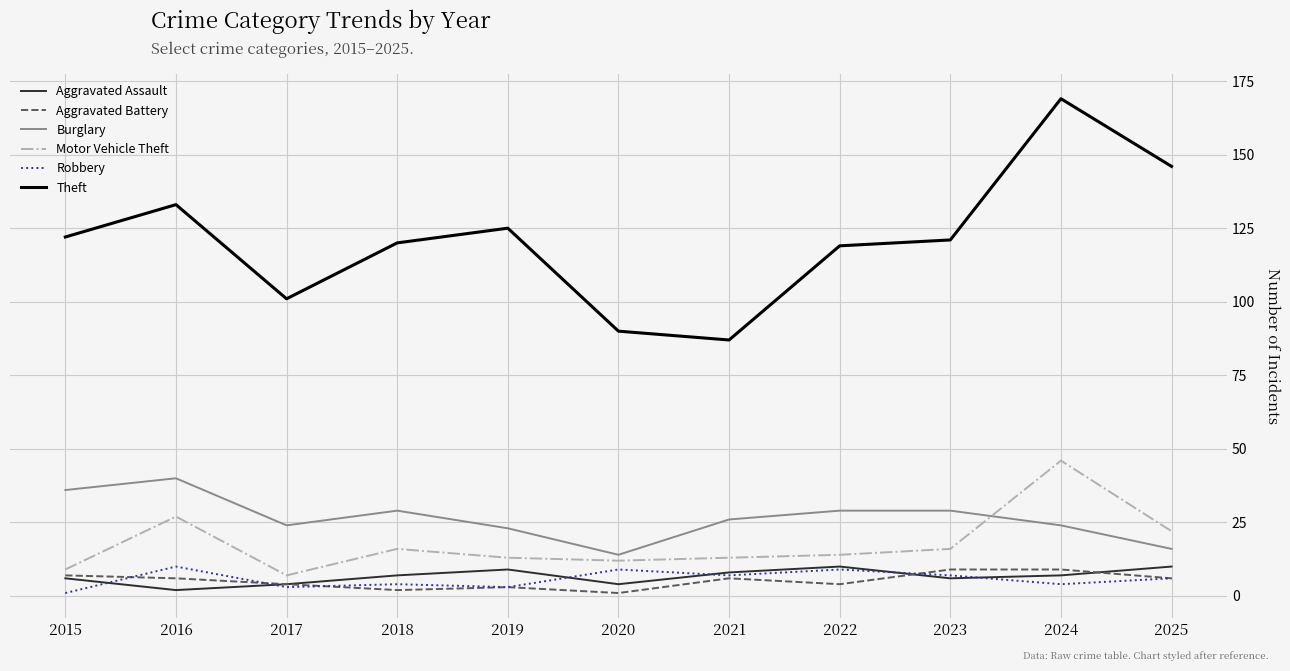

The Burglary series shows 29 at 2023. True or false?

True